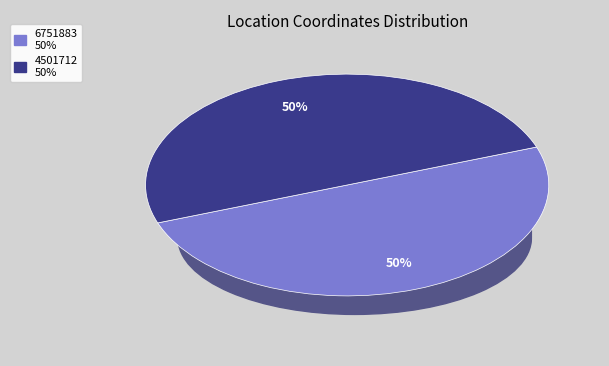

Do 6751883 and 4501712 together represent more than half of the pie?

Yes